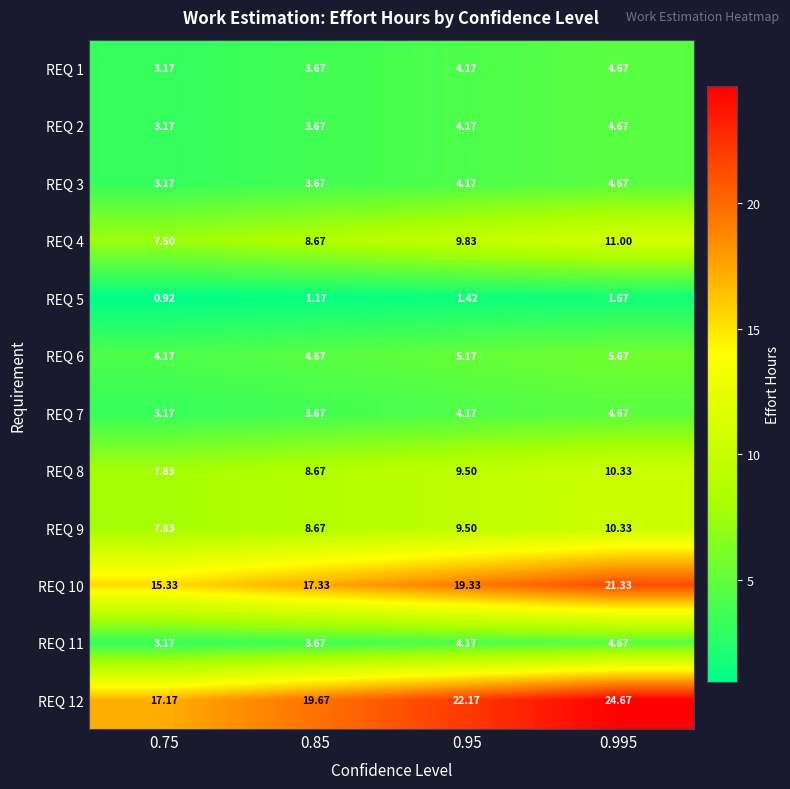

Count the number of categories in the chart.

4